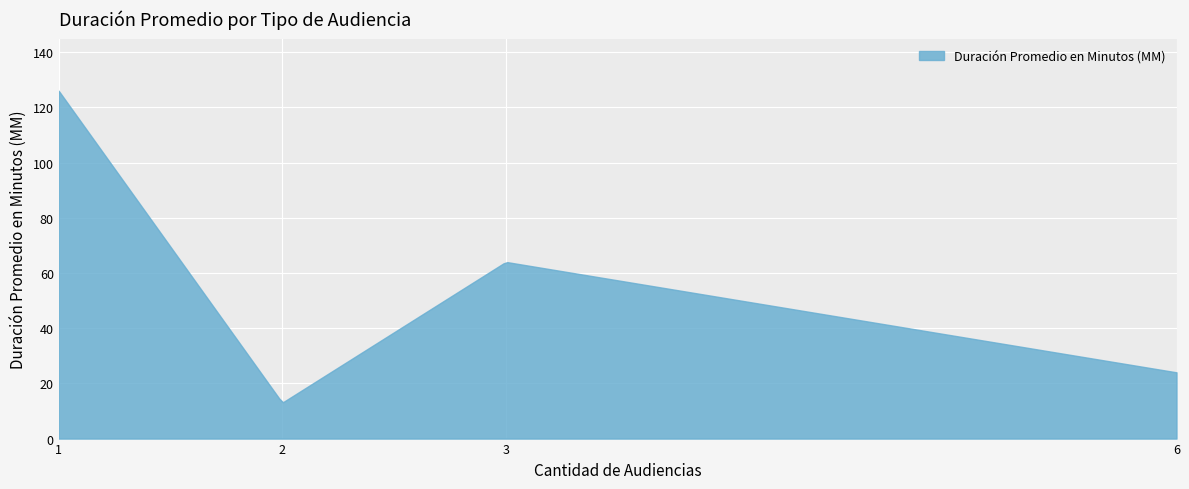

What is the difference between the maximum and minimum values?

112.8